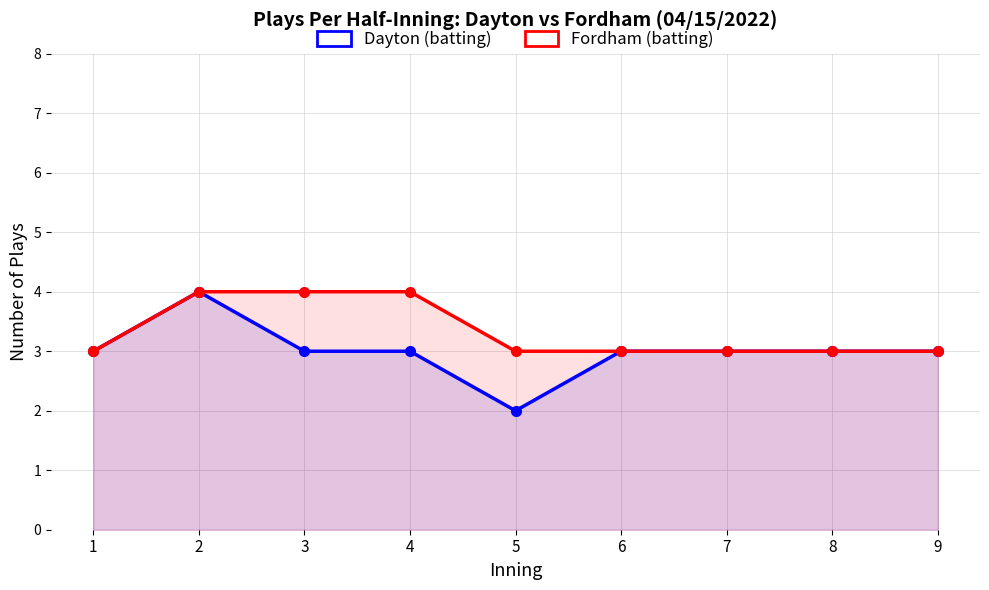

The value of Fordham (batting) at 7 is 3. True or false?

True